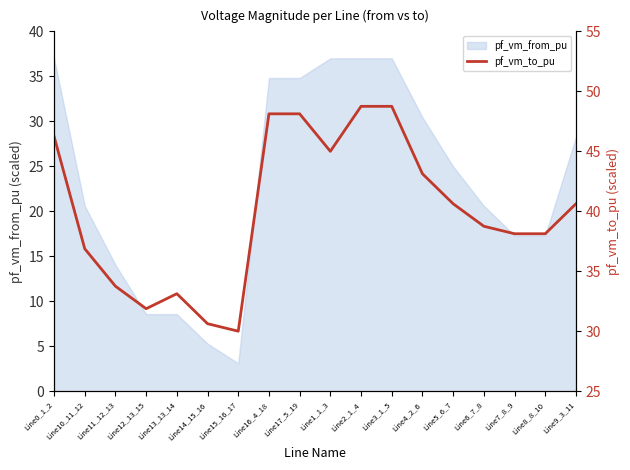

Reading left to right, what are all the values shown in this chart?

46.3	36.9	33.7	31.9	33.1	30.6	30.0	48.1	48.1	45.0	48.7	48.7	43.1	40.6	38.7	38.1	38.1	40.6